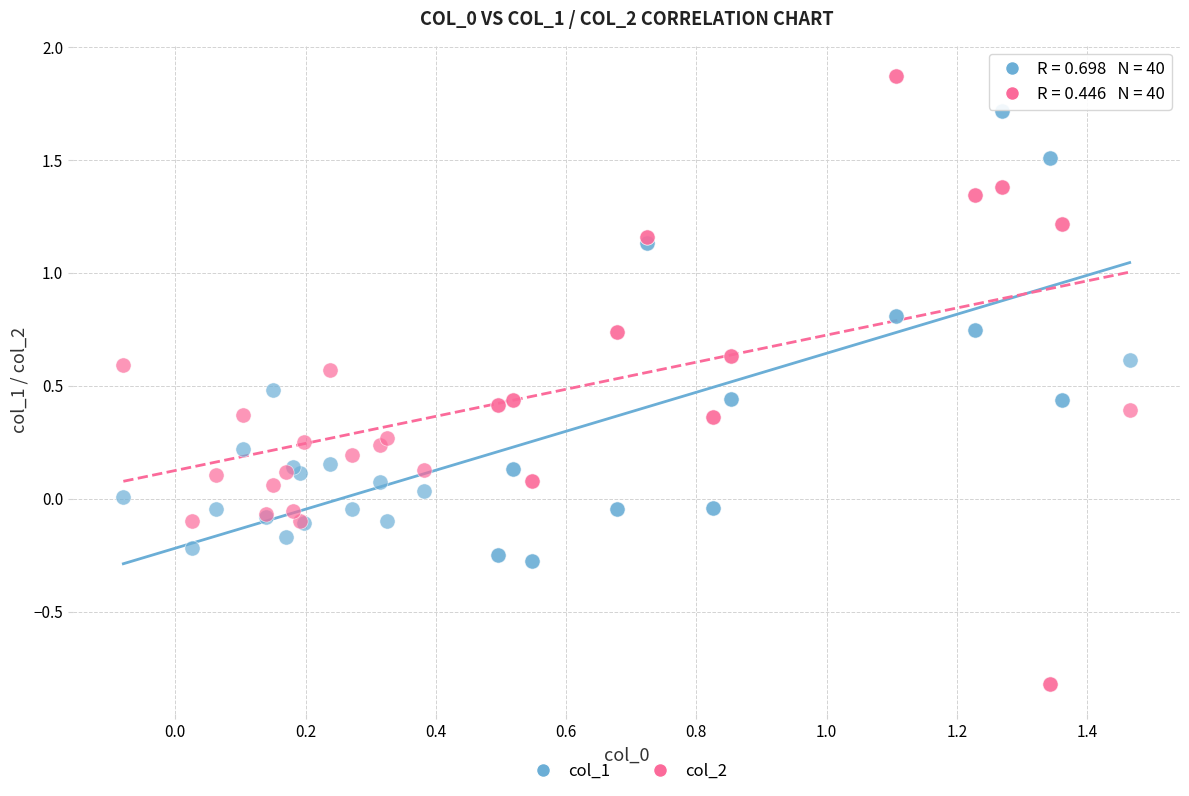

What is the X range (max minus min) for the scatter plot?

1.5